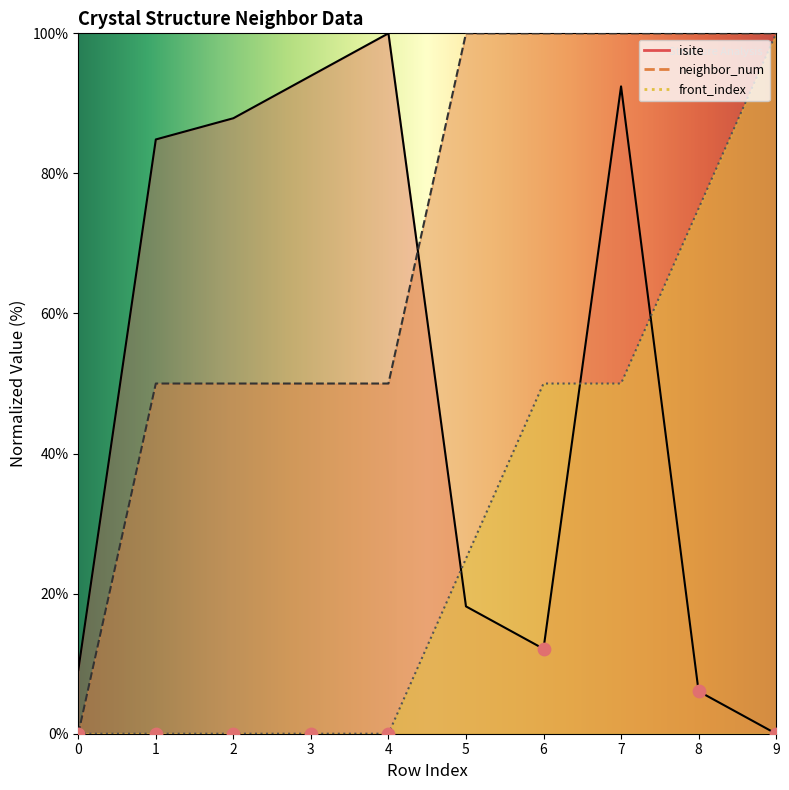

What are all the series names shown in the legend?

isite, neighbor_num, front_index